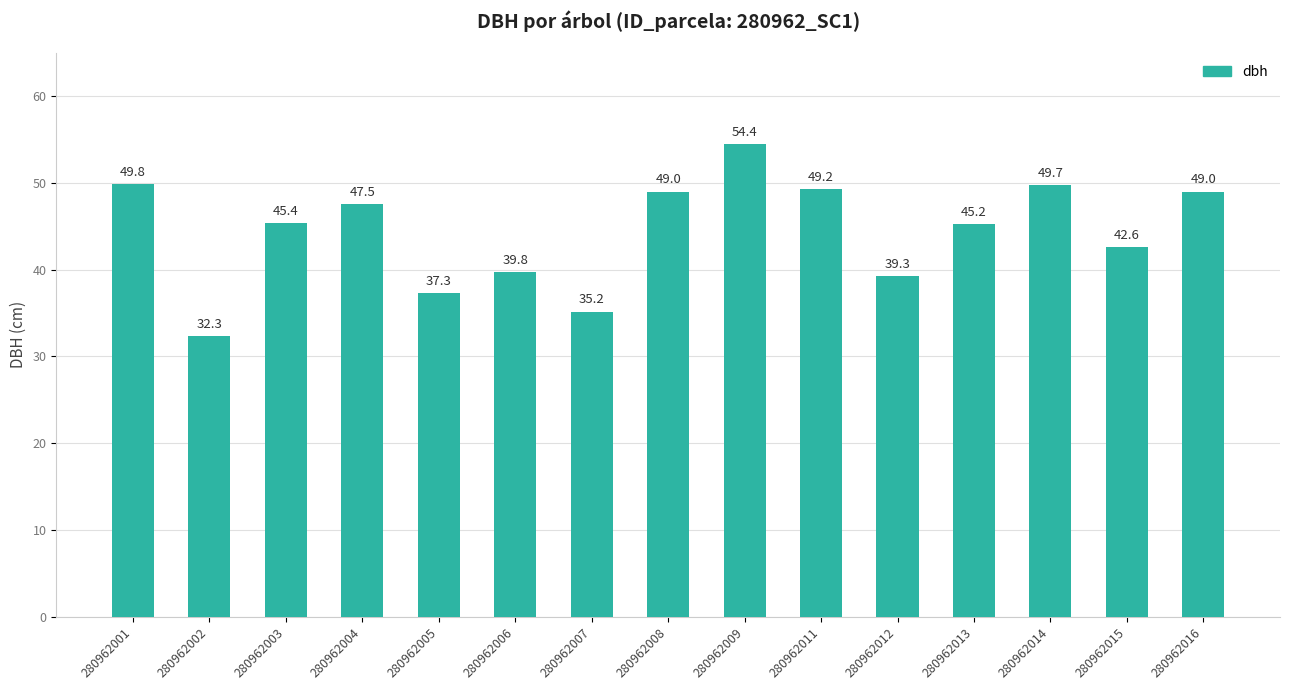

How many distinct data groups are displayed?

1